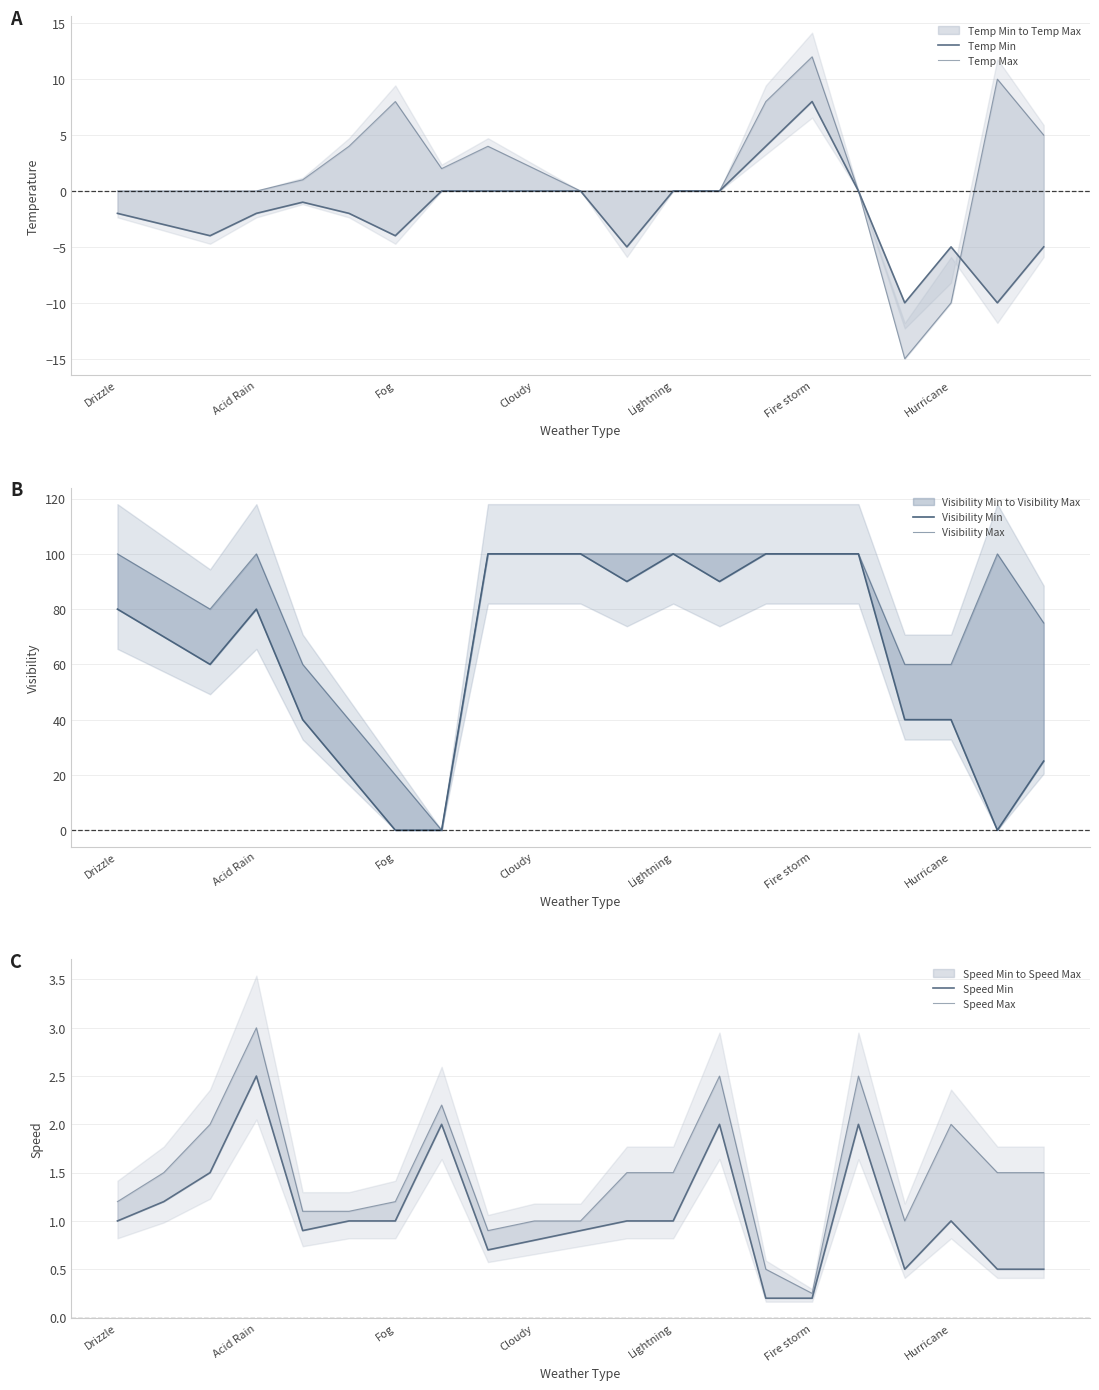

What value does the Speed Max series have at 17?

1.0